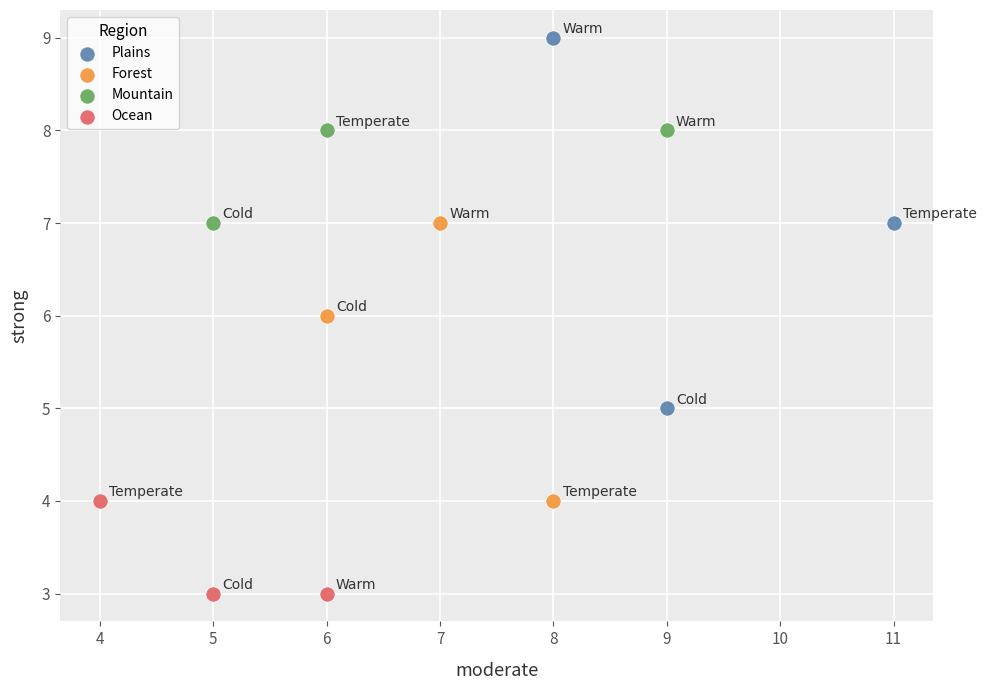

Which series contains the highest Y value?

Plains